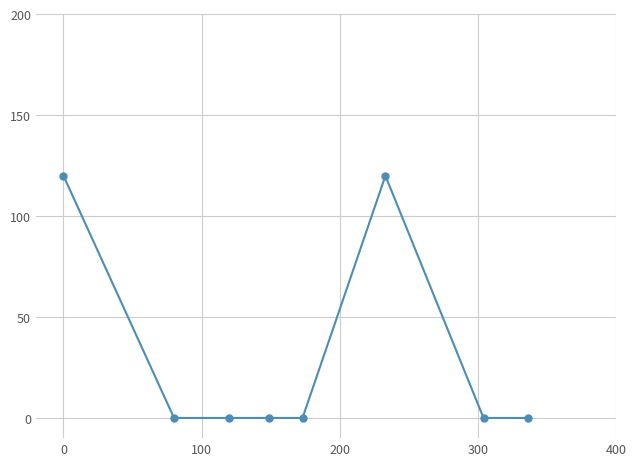

Count the number of categories in the chart.

8